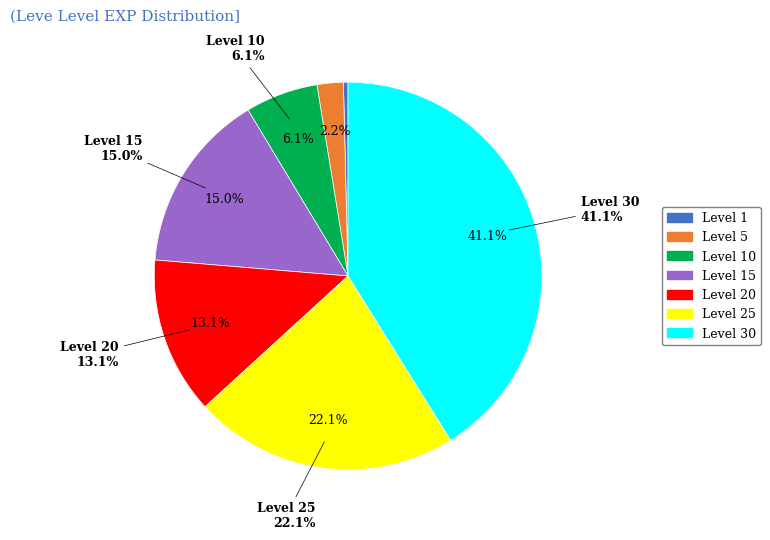

Is it true that 16 is 2% of the pie?

True